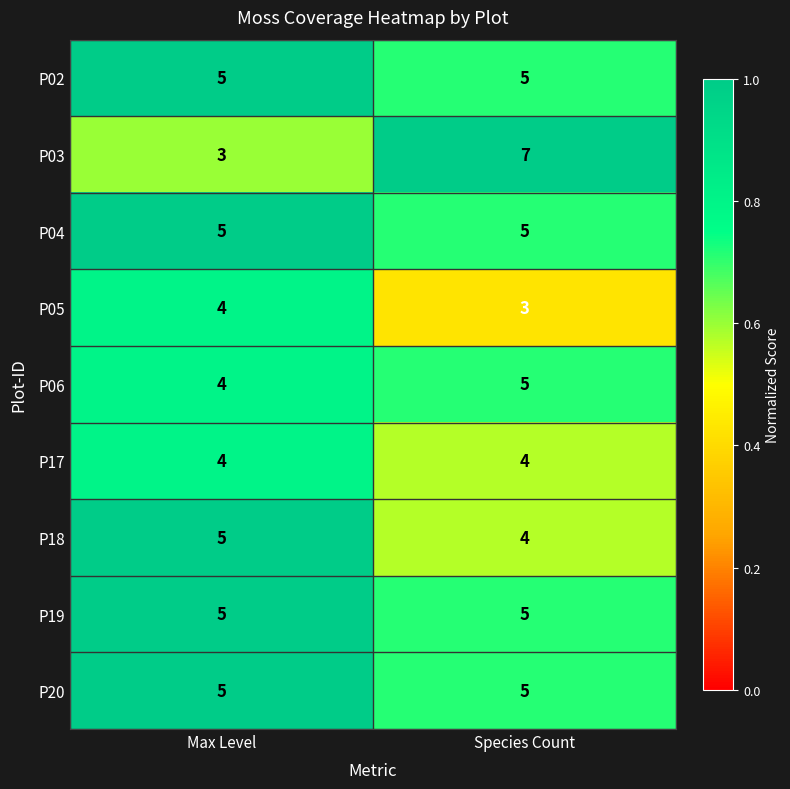

What is the average value of the P19 series?

5